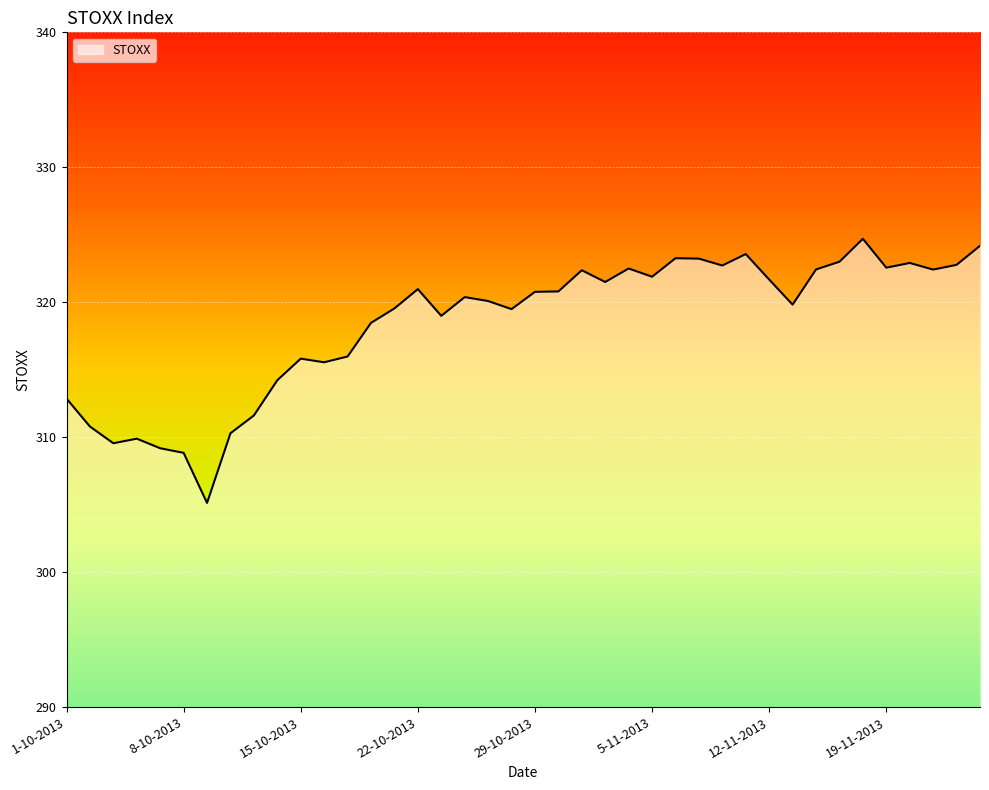

What is the greatest value displayed?

324.7